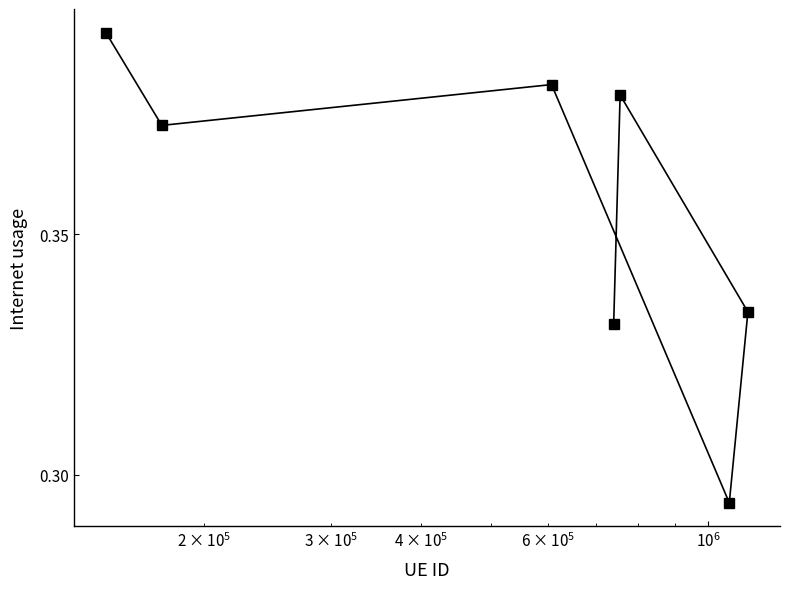

How many values are between 0 and 1?

7